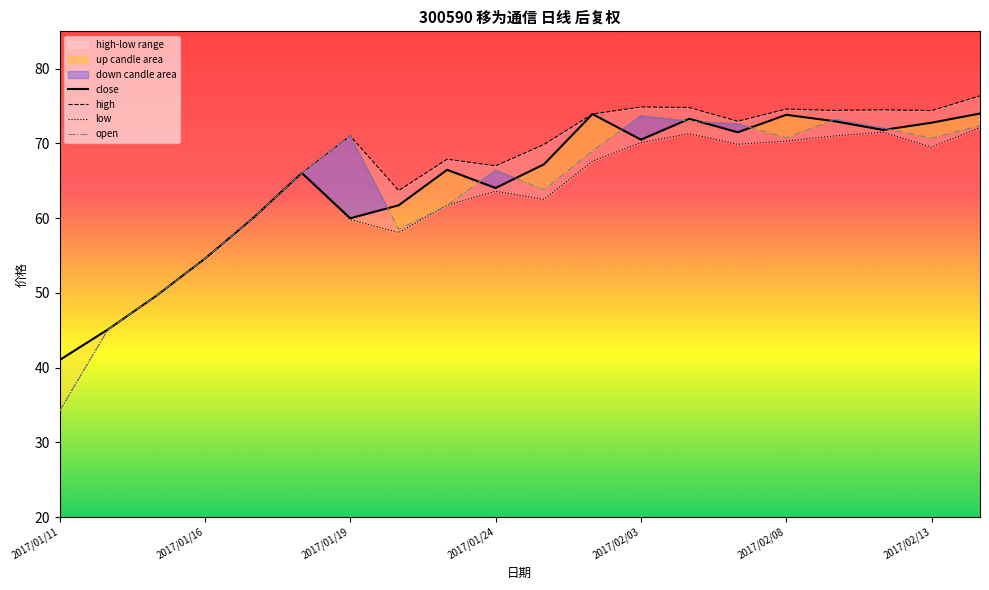

Is it true that close equals 124.3 at 2017/02/08?

False